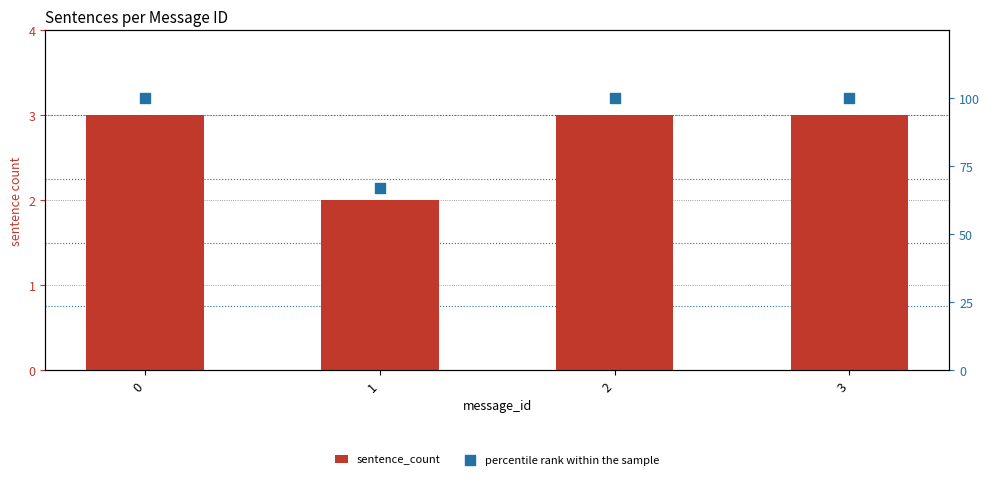

Which series reaches the minimum Y coordinate?

sentence_count